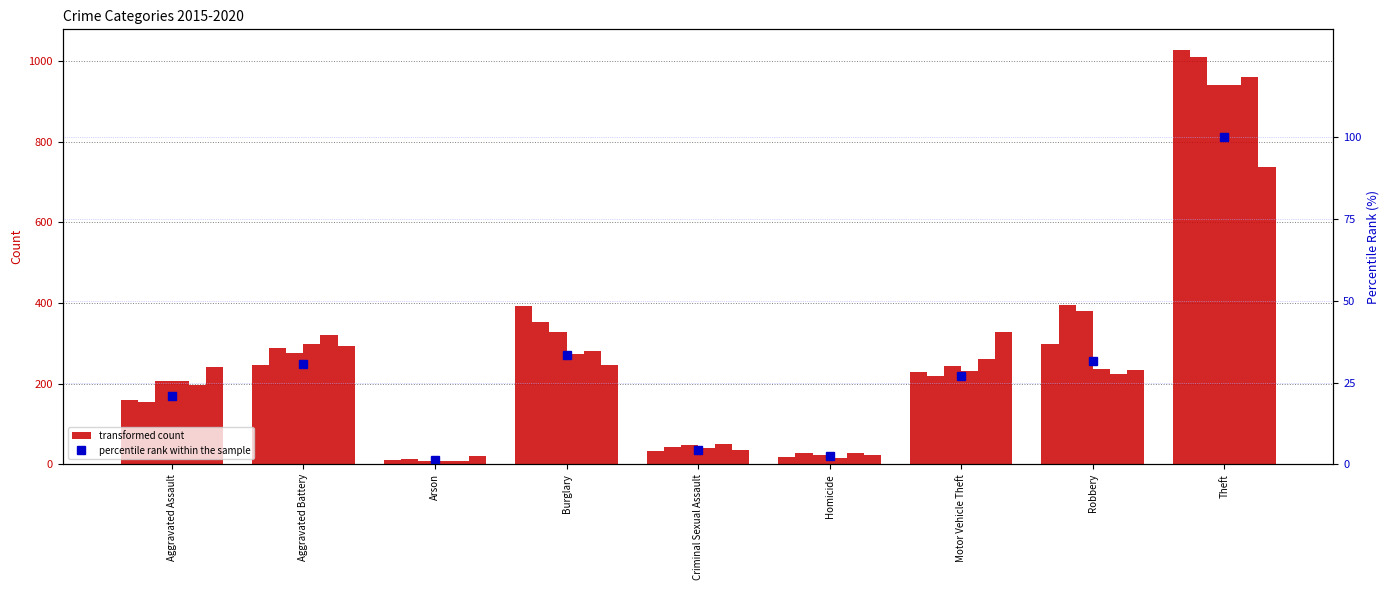

What is the smallest value displayed?

1.2